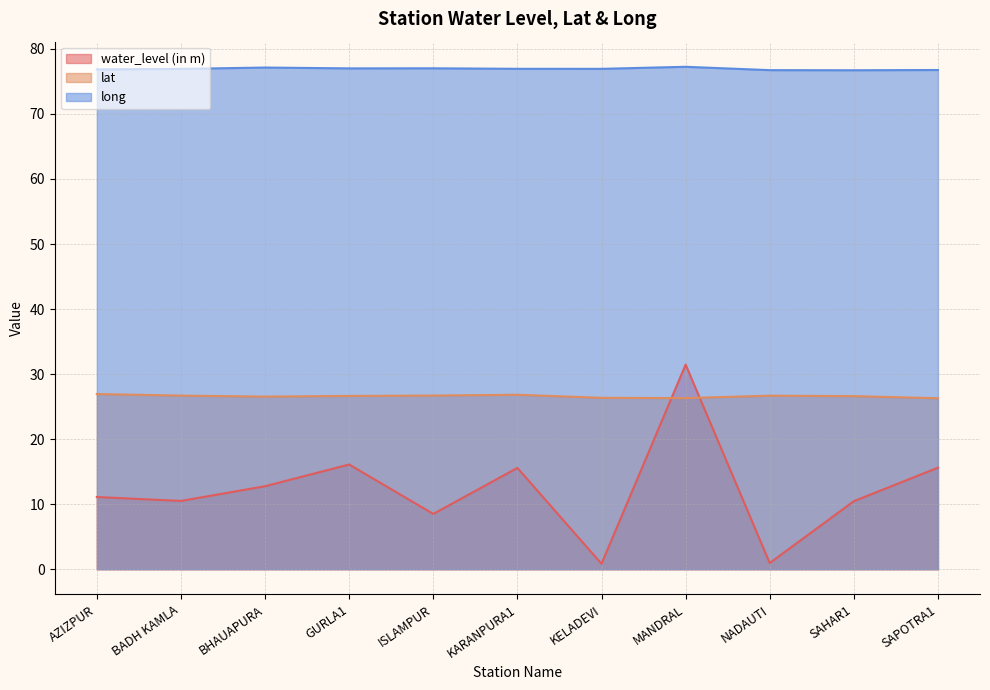

How many values in the water_level (in m) series are below 11?

5